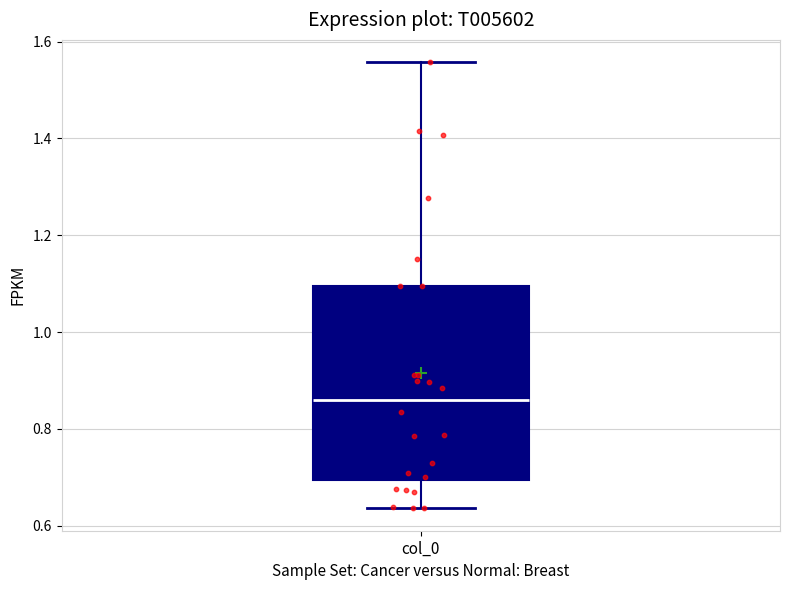

Where does the lower whisker of the box for col_0 end on the y-axis? The values are not printed on the chart, so give them approximately, as read against the axis.

0.64